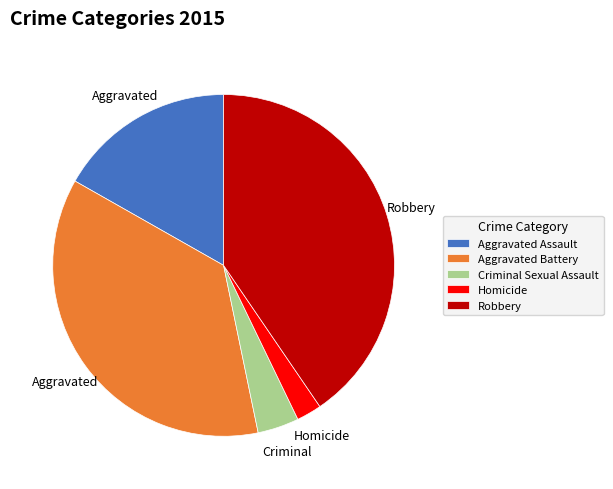

Does any single category account for the majority?

No